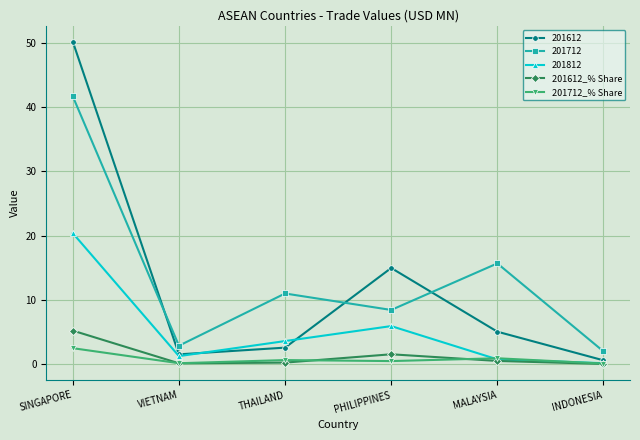

How many lines are shown in the chart?

5